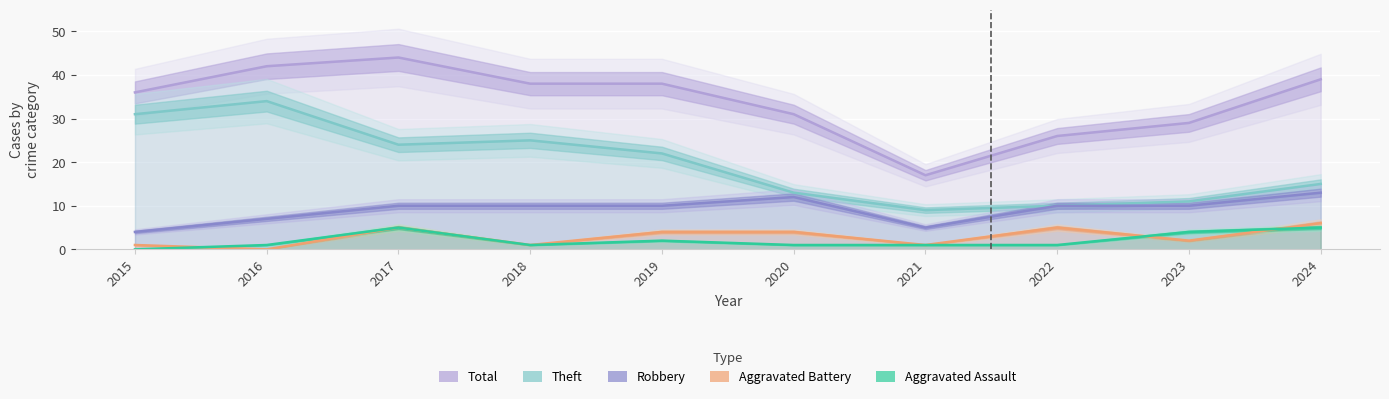

How many values in the Theft series are below 22?

5